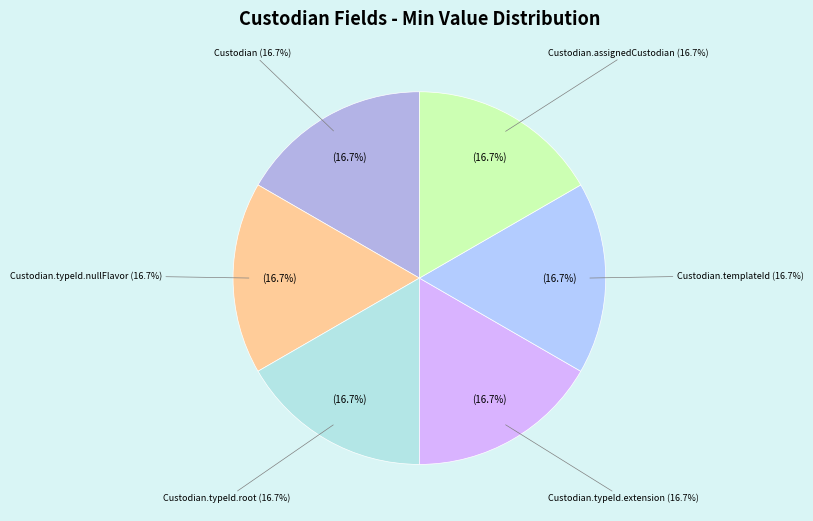

Is there a majority slice in this chart?

No